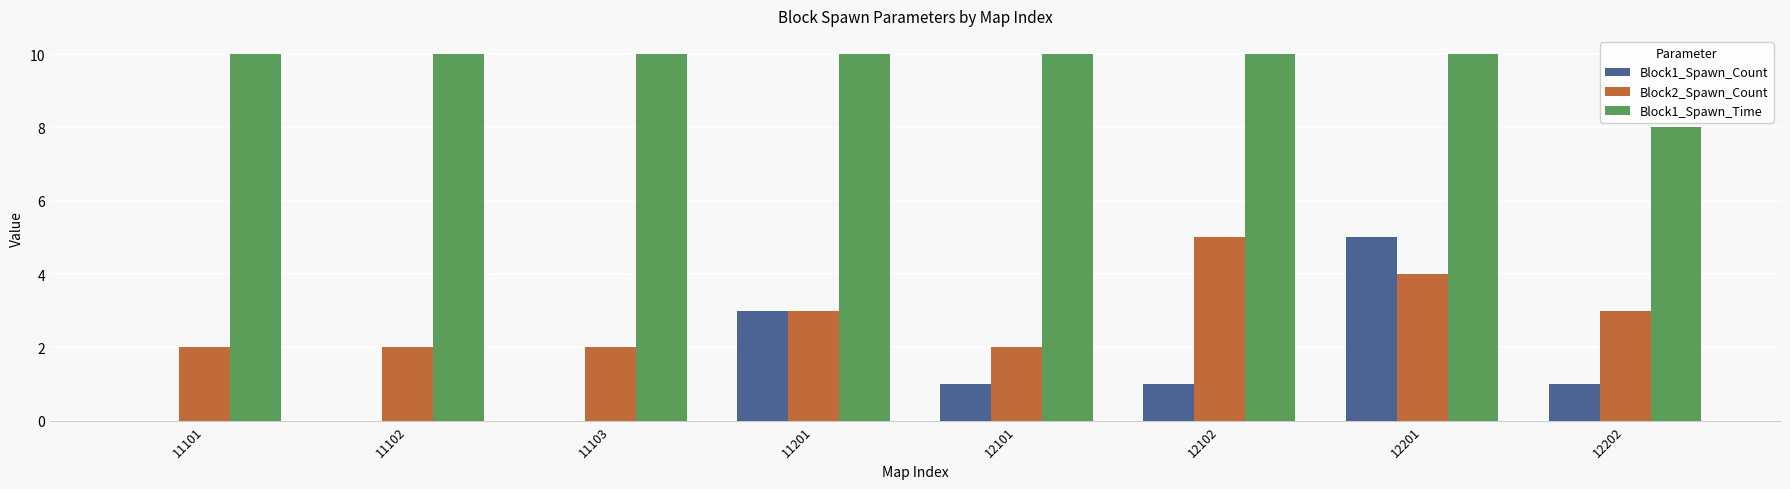

At which category is the sum across all series the highest?

12201